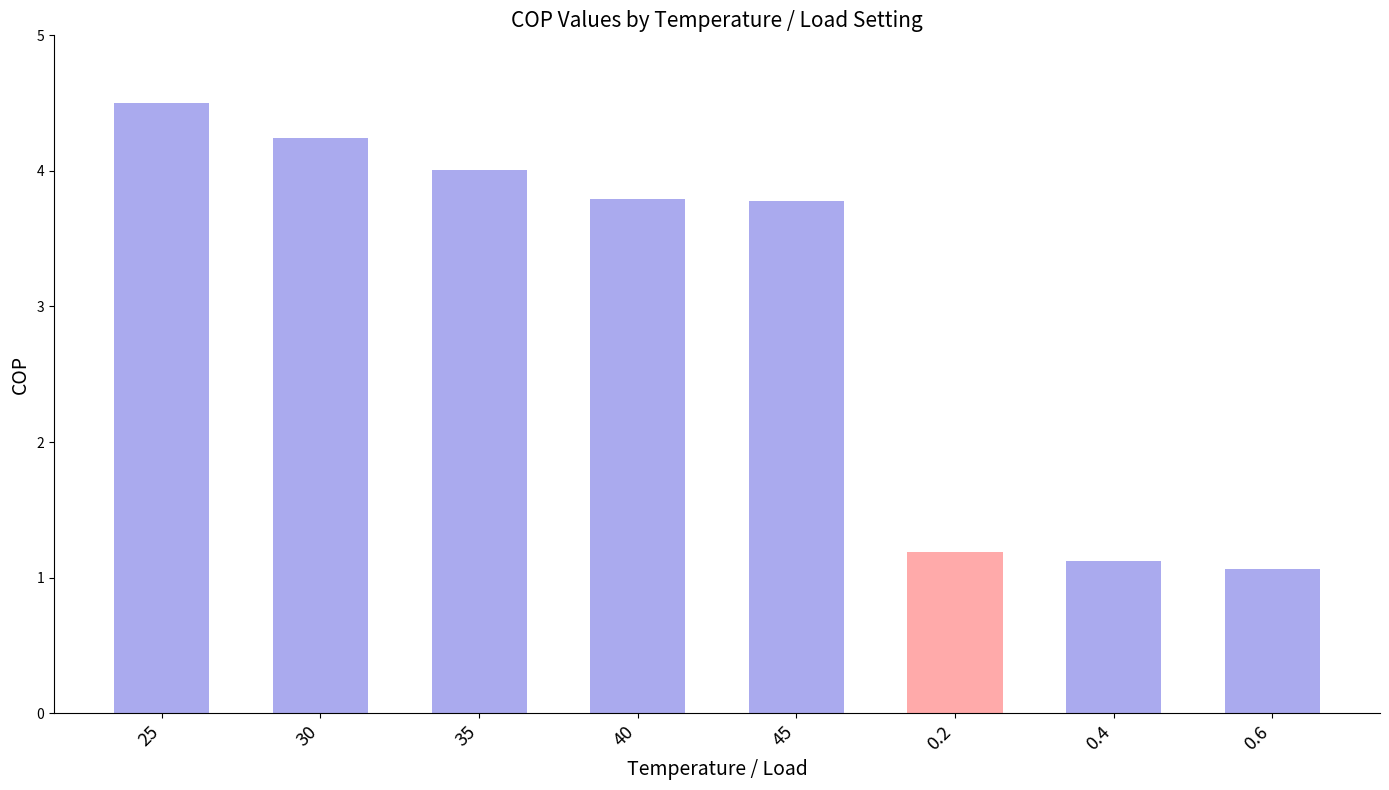

How many bars are there in total?

8